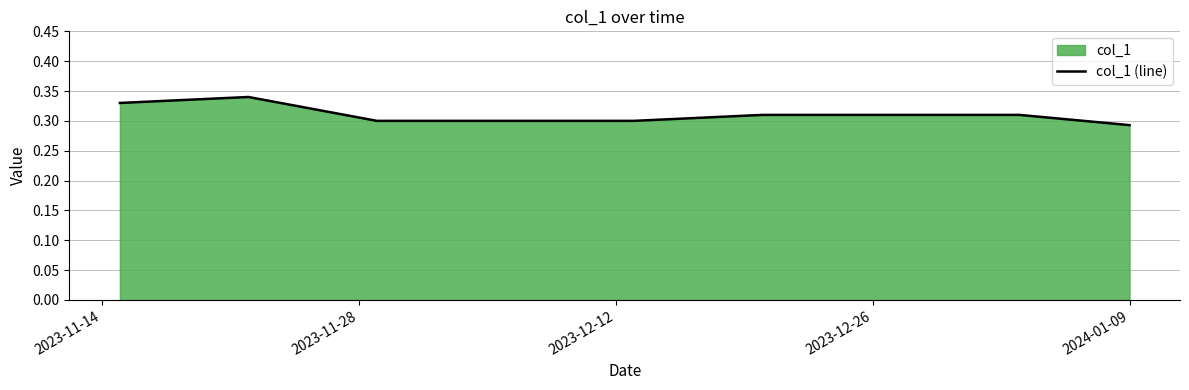

The chart shows a value of 0.1 at 14. True or false?

False